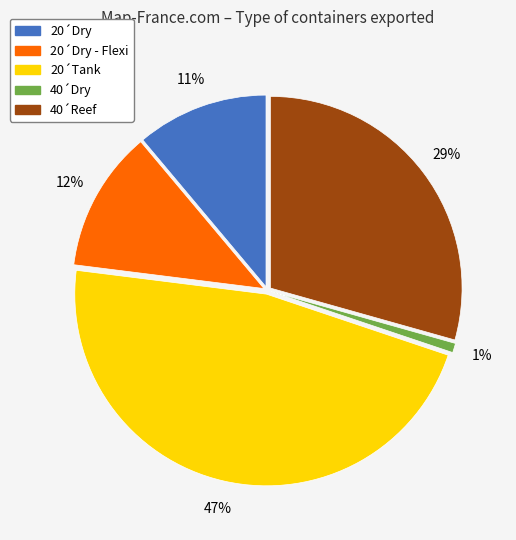

Does 40´Dry account for over 50% of the chart?

No